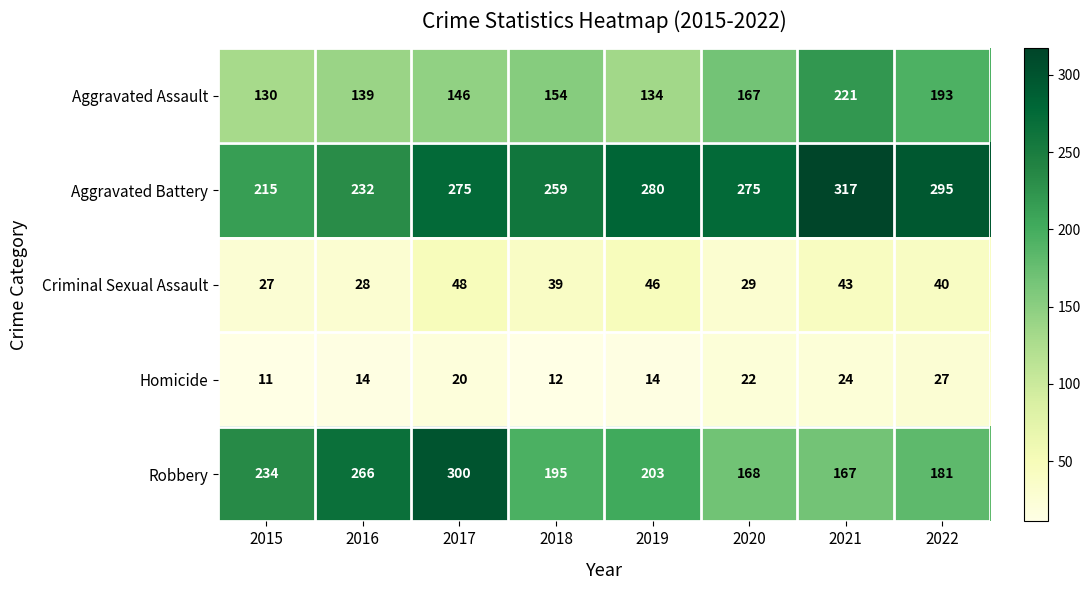

The value of Aggravated Assault at 2019 is 134. True or false?

True